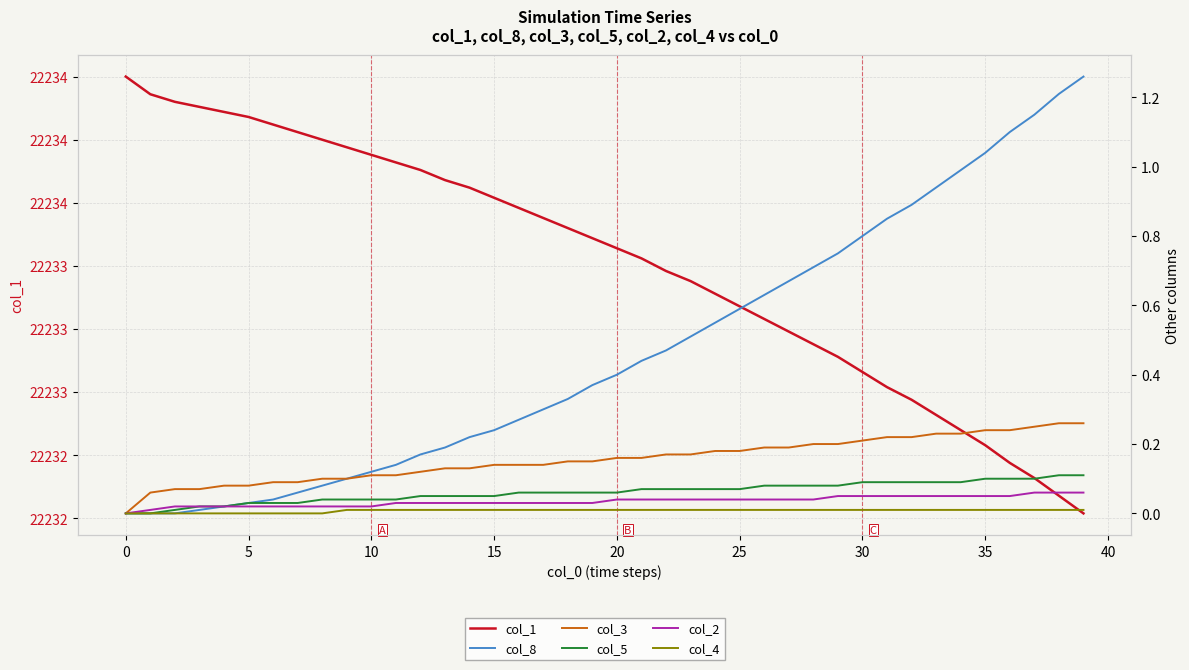

True or false: col_2 and col_8 cross at least once.

False